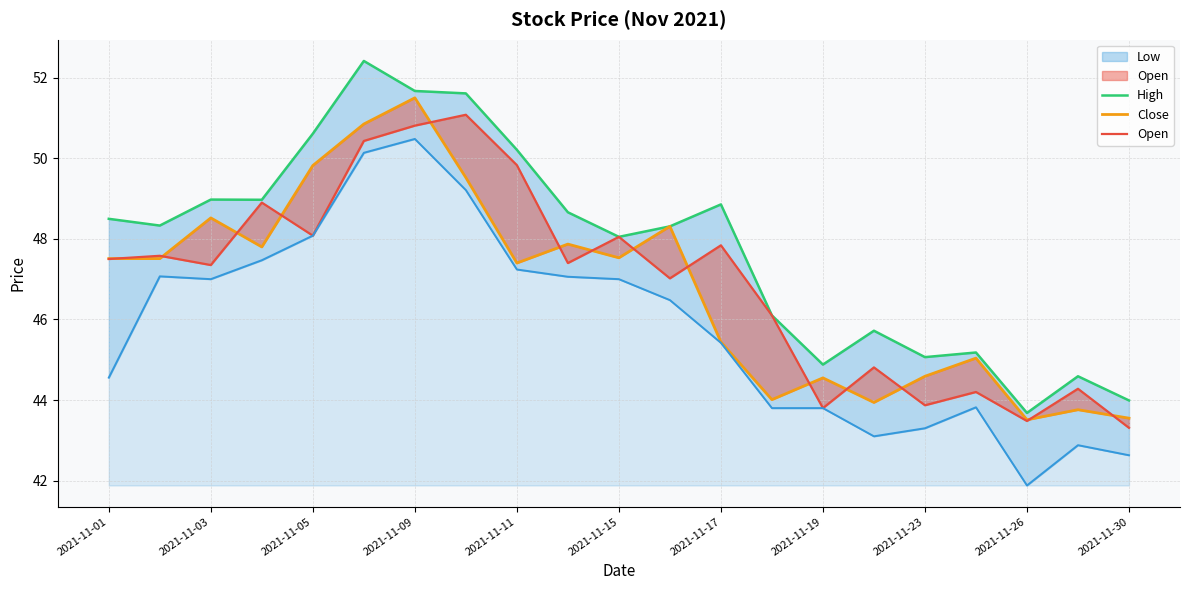

At how many categories does at least one series exceed 43?

21